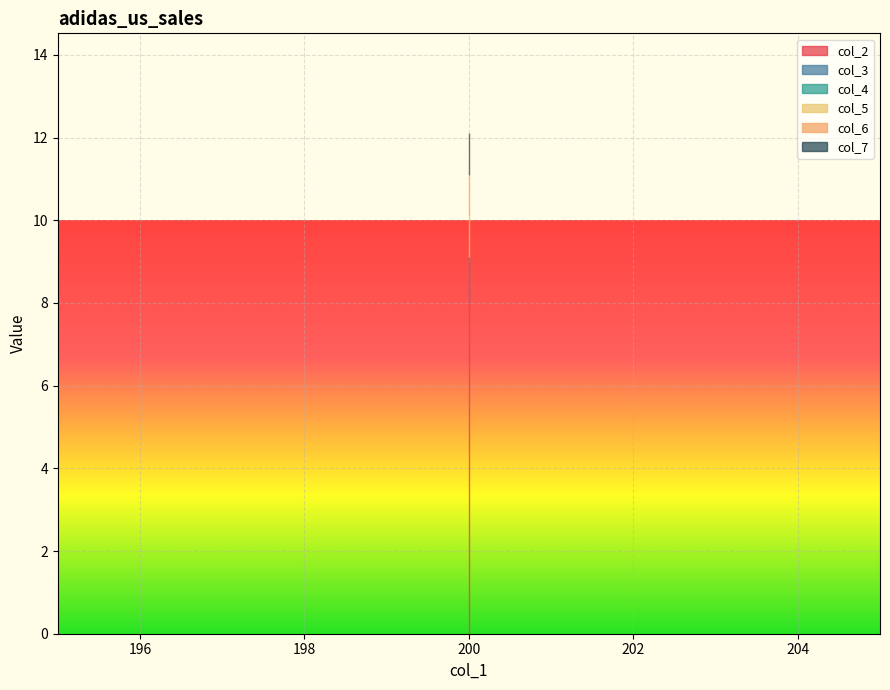

Reading left to right, extract all data points from this chart.

col_2: 8.0	8.0	8.0
col_3: 1.0	1.0	1.0
col_4: 0.1	0.1	0.1
col_5: 1.0	1.0	1.0
col_6: 1.0	1.0	1.0
col_7: 1.0	1.0	1.0